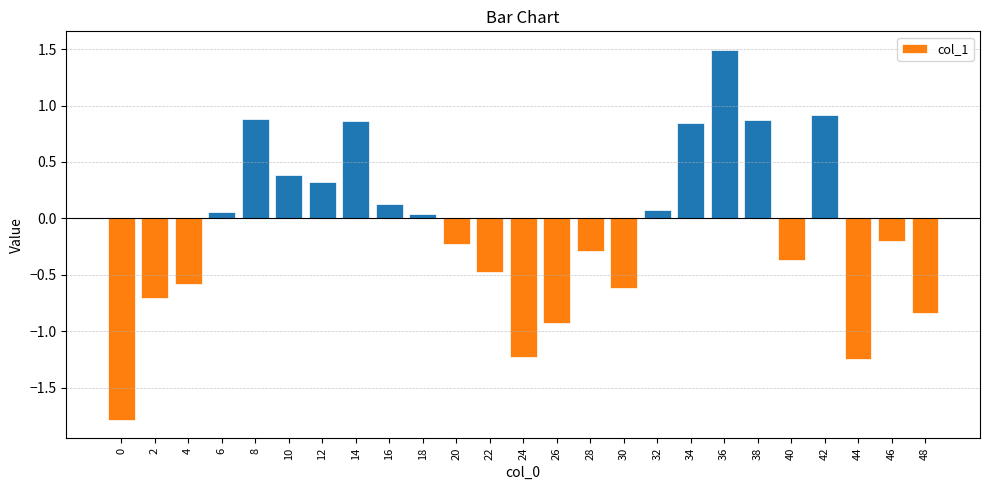

How many negative values are there?

13